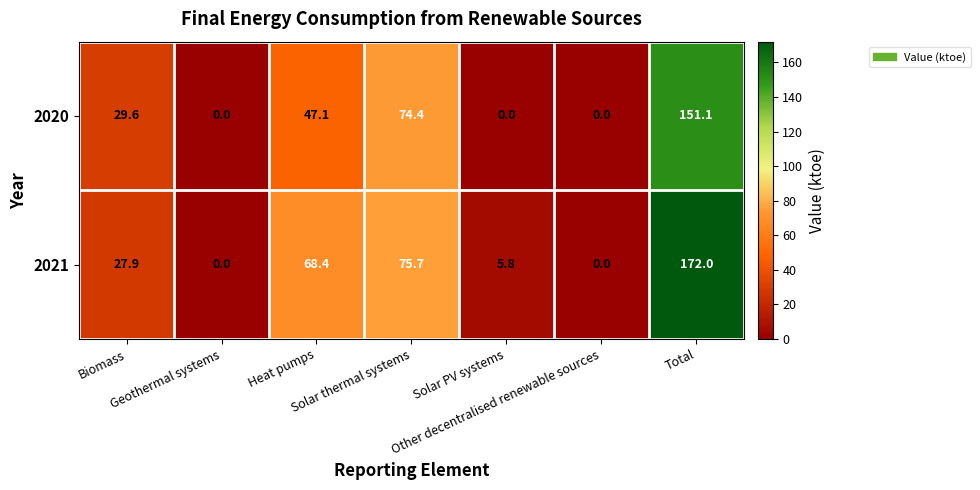

At how many categories does at least one series exceed 58?

3